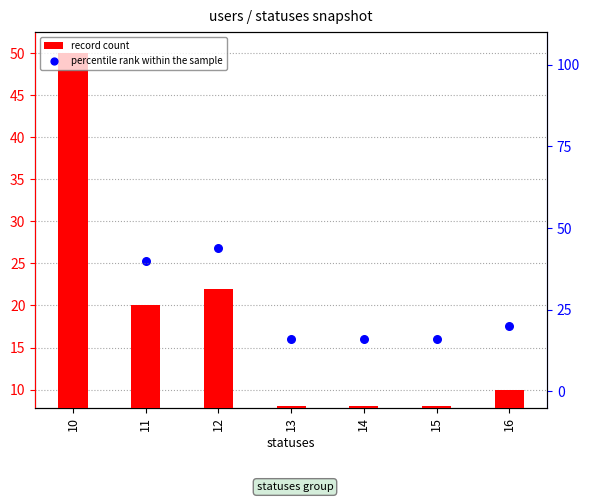

At which category is the sum across all series the highest?

10